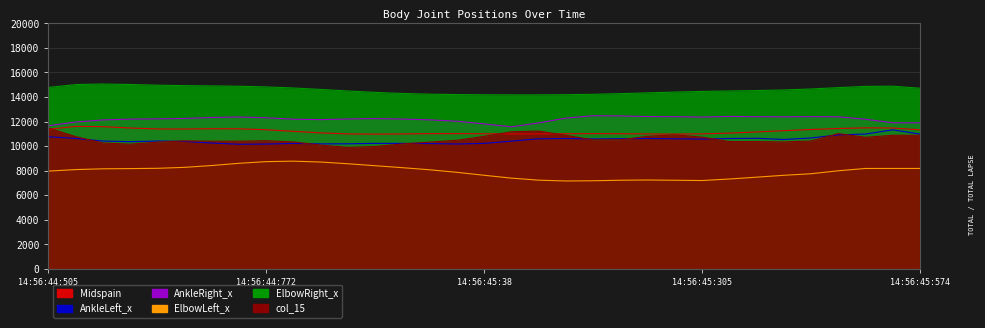

What are all the series names shown in the legend?

Midspain, AnkleLeft_x, AnkleRight_x, ElbowLeft_x, ElbowRight_x, col_15